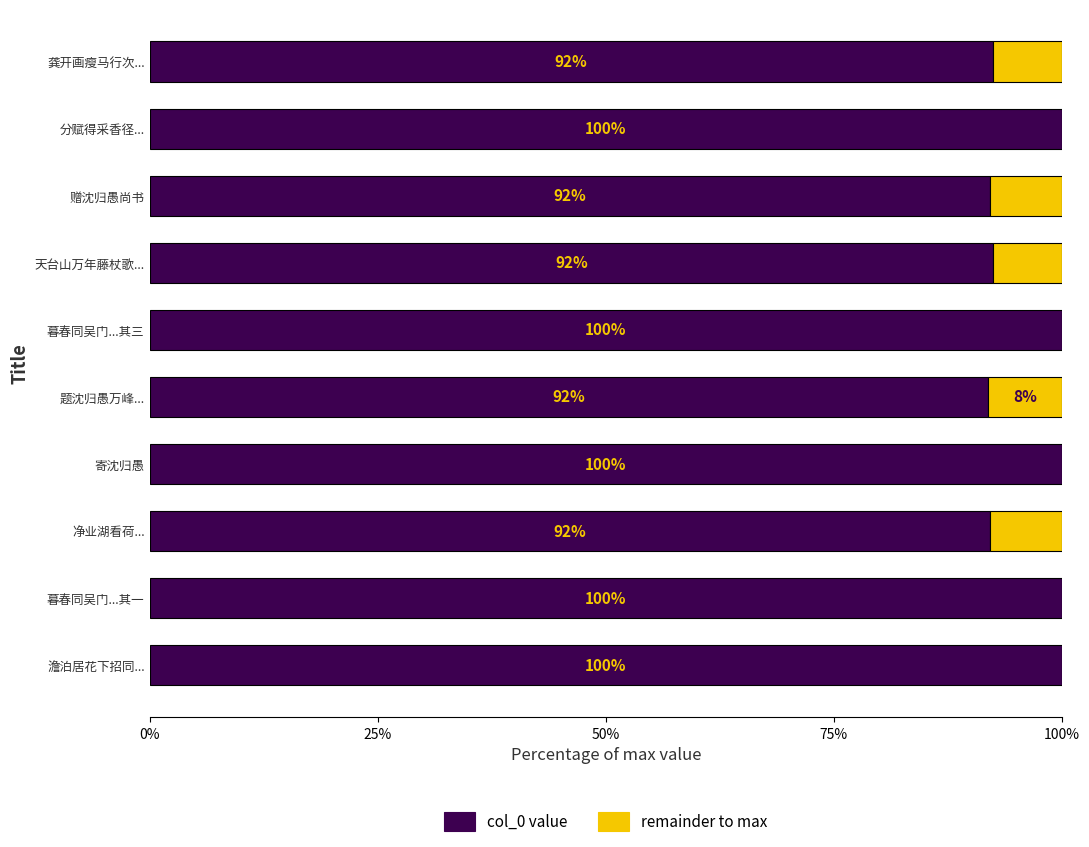

What position from the left is 暮春同吴门...其一?

2